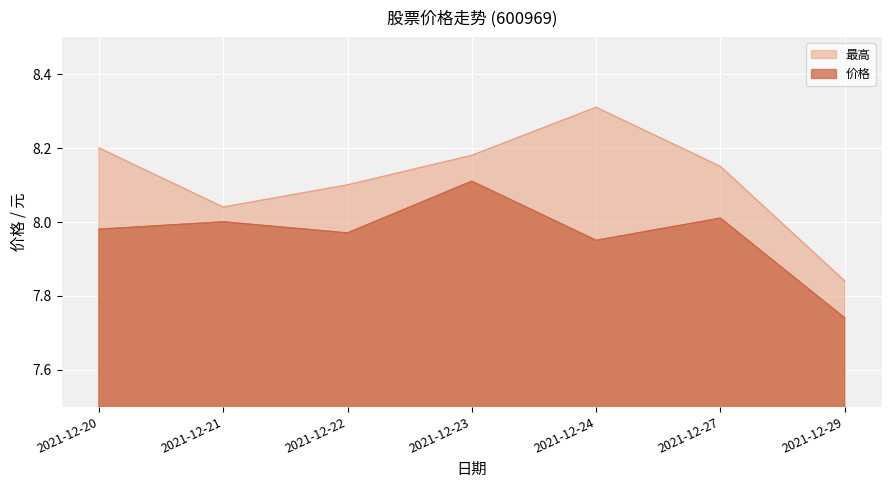

Reading left to right, extract all data points from this chart.

价格: 2021-12-20=8.0	2021-12-21=8.0	2021-12-22=8.0	2021-12-23=8.1	2021-12-24=8.0	2021-12-27=8.0	2021-12-29=7.7
最高: 2021-12-20=8.2	2021-12-21=8.0	2021-12-22=8.1	2021-12-23=8.2	2021-12-24=8.3	2021-12-27=8.2	2021-12-29=7.8